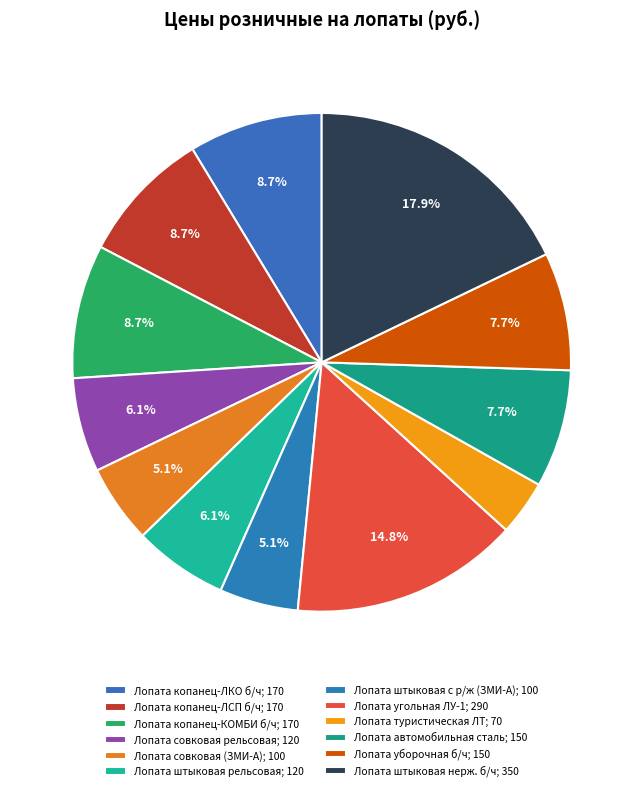

What is the change in value from Лопата совковая рельсовая to Лопата совковая (ЗМИ-А)?

-20